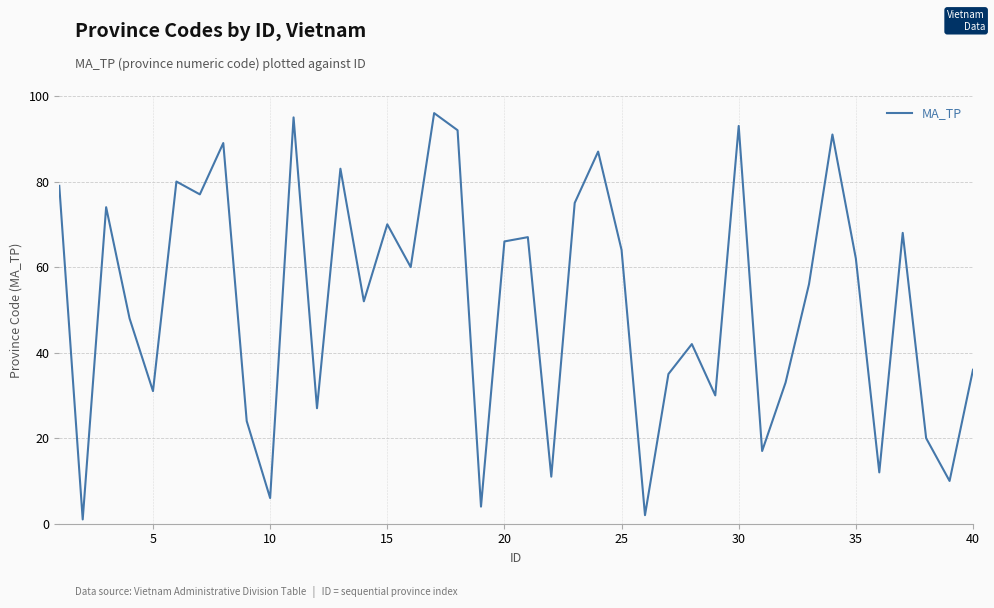

Reading right to left, extract all data points from this chart.

36	10	20	68	12	62	91	56	33	17	93	30	42	35	2	64	87	75	11	67	66	4	92	96	60	70	52	83	27	95	6	24	89	77	80	31	48	74	1	79